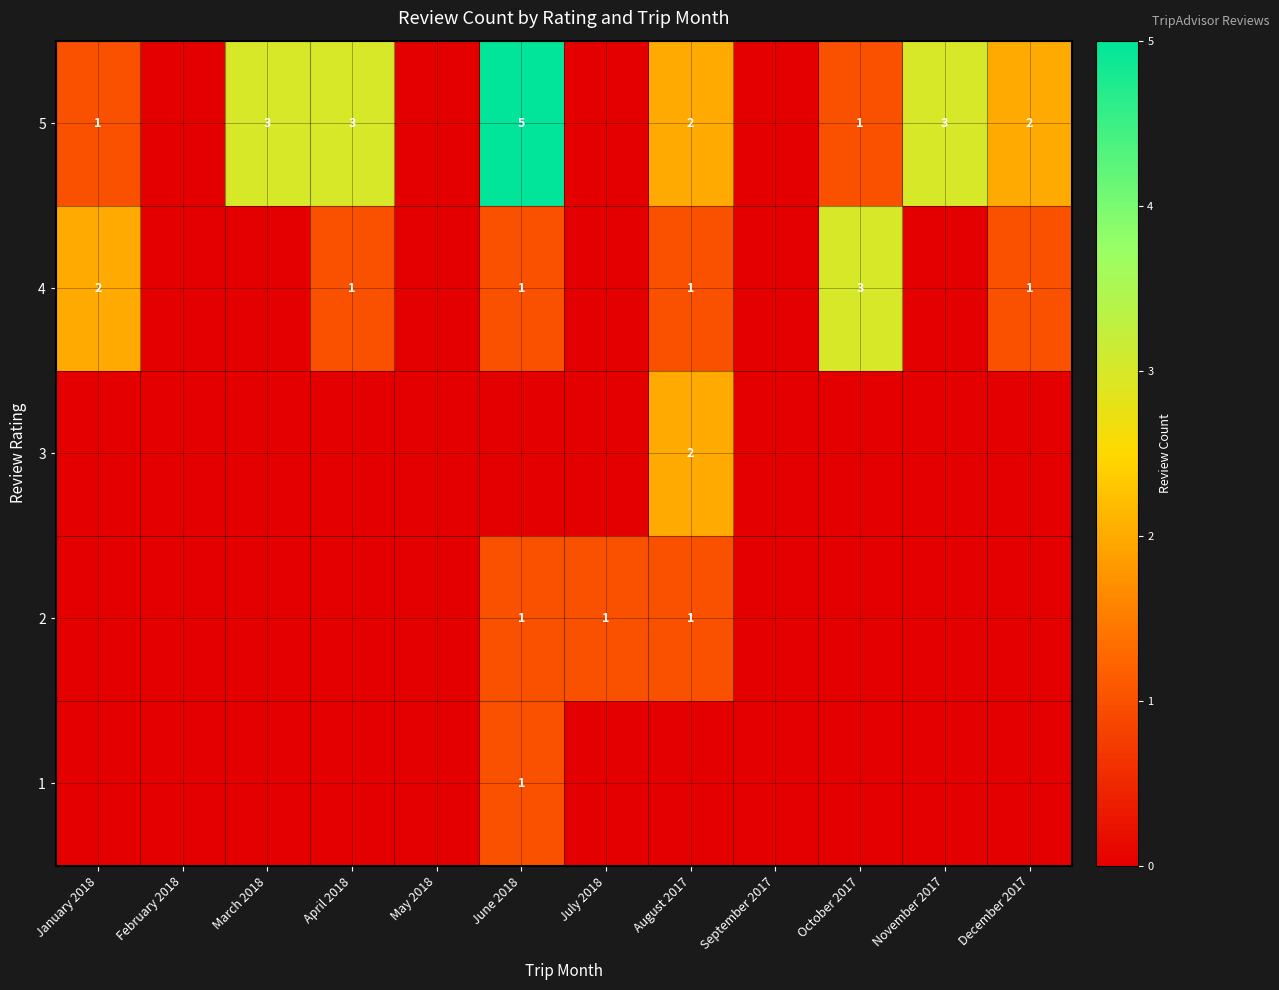

How many data points does each series have?

12